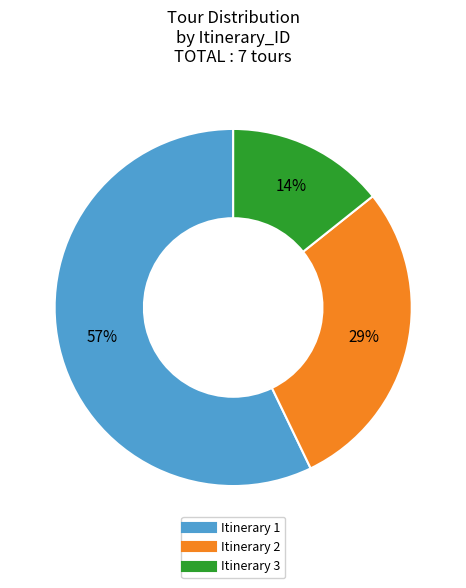

To the nearest percent, what is the difference between the largest and smallest slice percentages?

43%